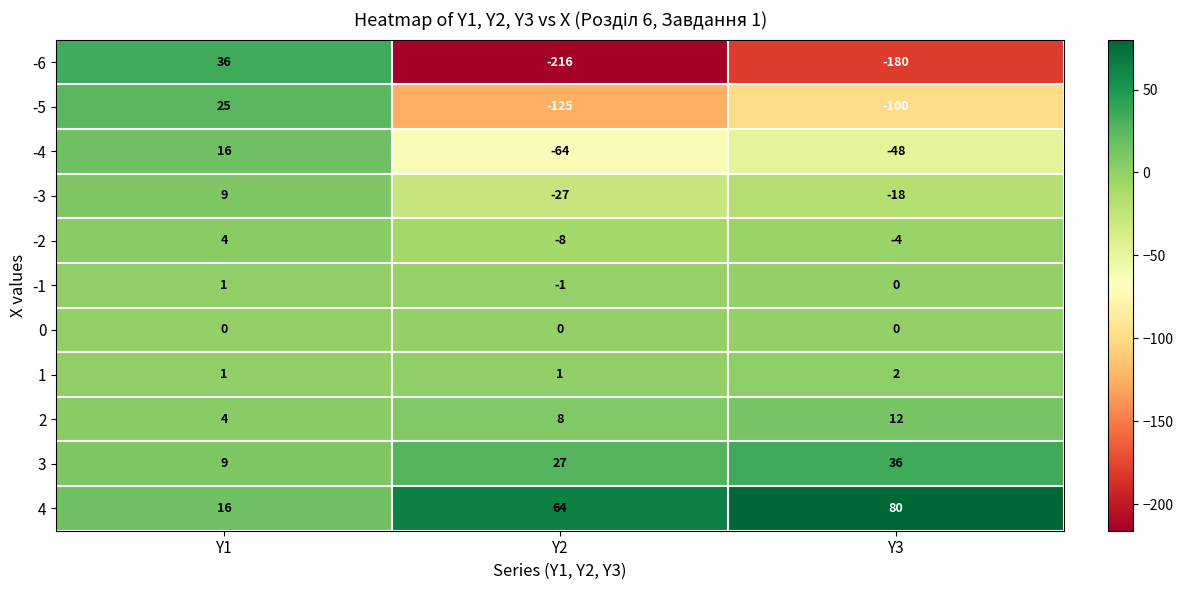

What is the total value across all series at Y2?

-341